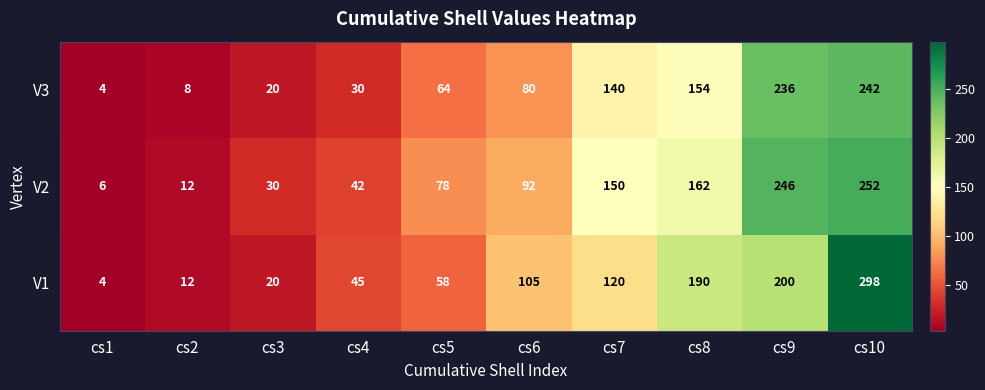

The value of V3 at cs9 is 236. True or false?

True